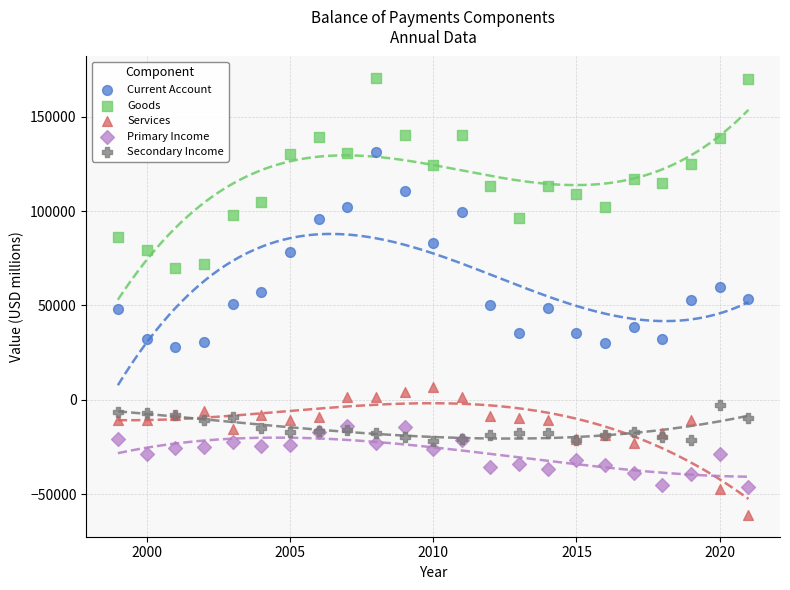

What are all the series names shown in the legend?

Current Account, Goods, Services, Primary Income, Secondary Income